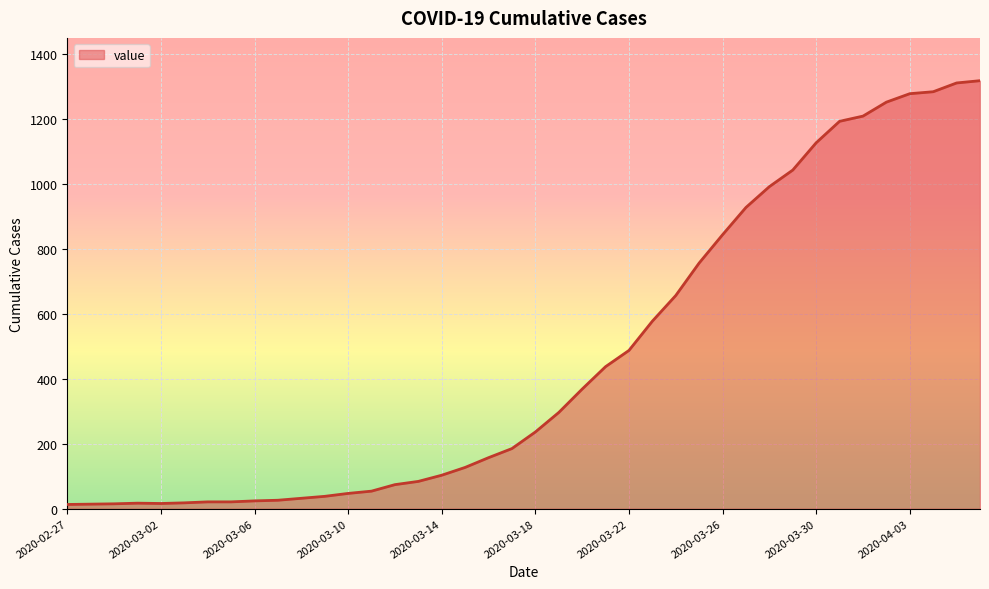

What is the maximum value shown in the chart?

1317